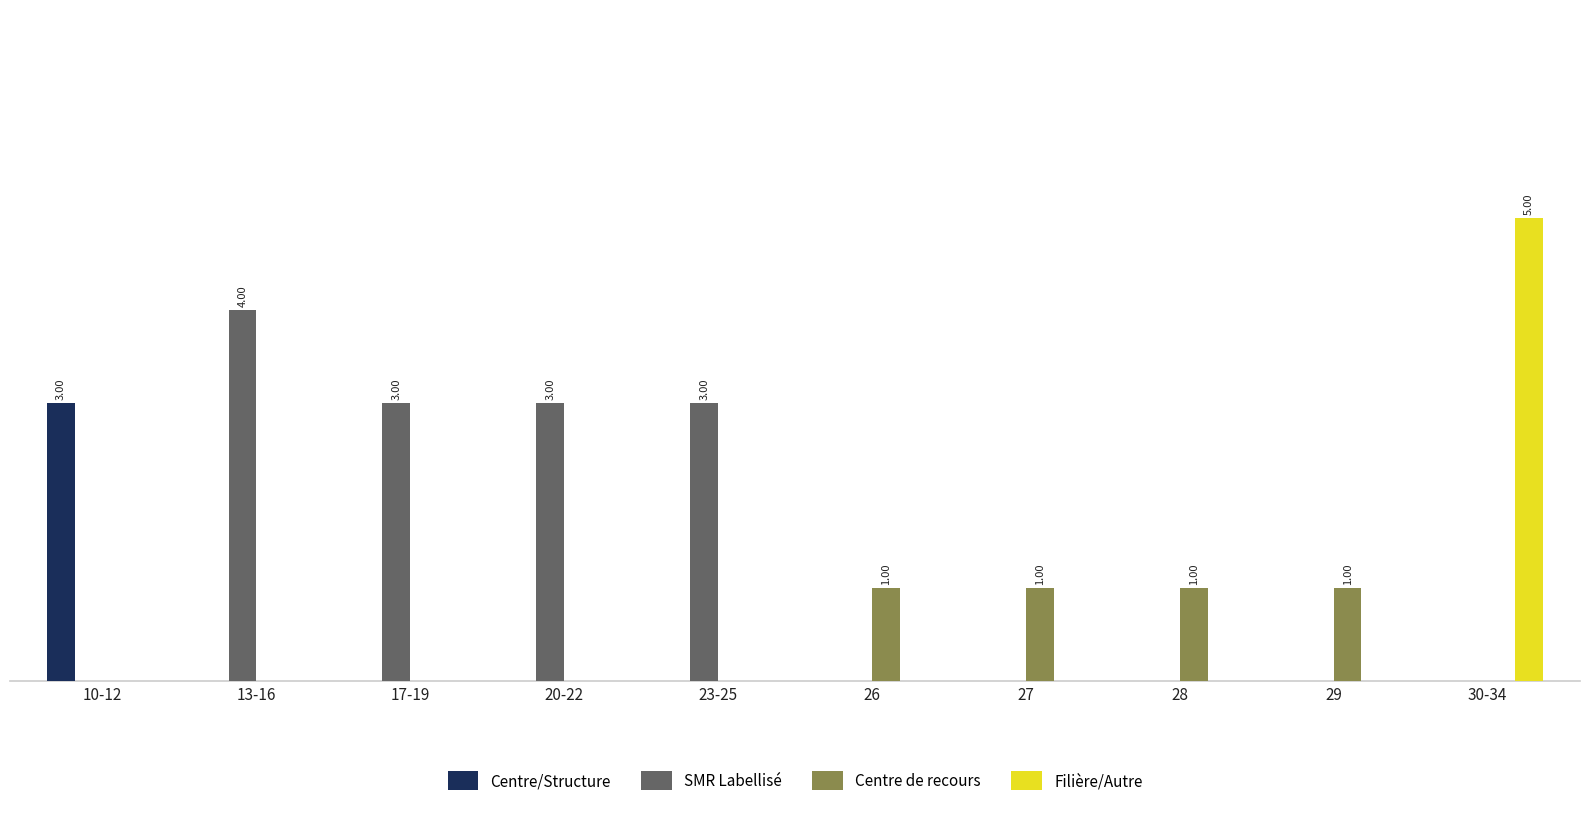

What are all the series names shown in the legend?

Centre/Structure, SMR Labellisé, Centre de recours, Filière/Autre